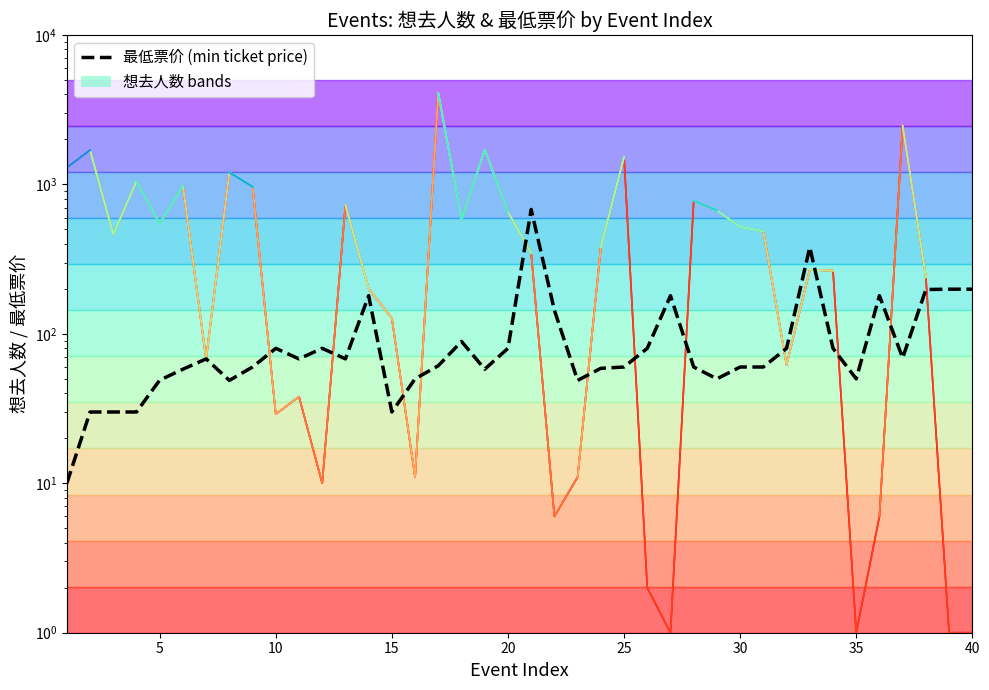

True or false: 想去人数 ≥1 has a value of 8.2 at 21.

False